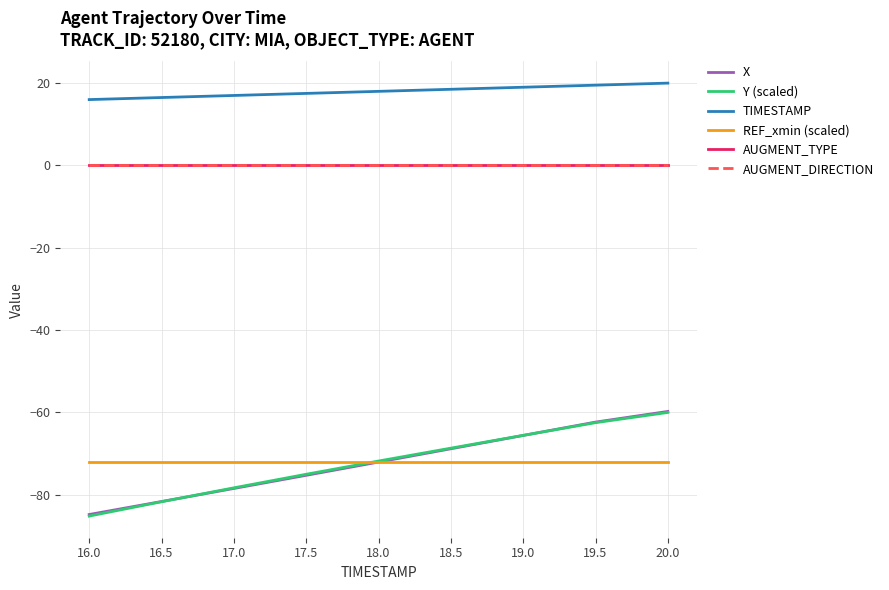

What is the lowest value of the REF_xmin (scaled) series?

-72.1